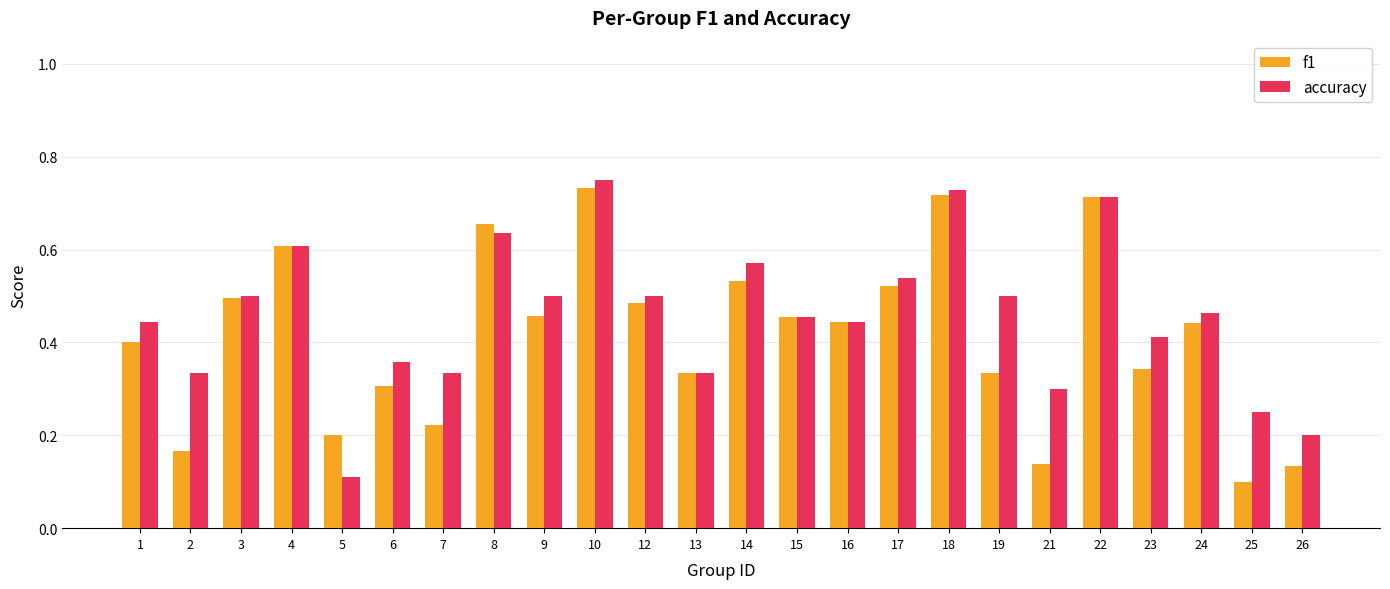

At which category is the sum across all series the highest?

10